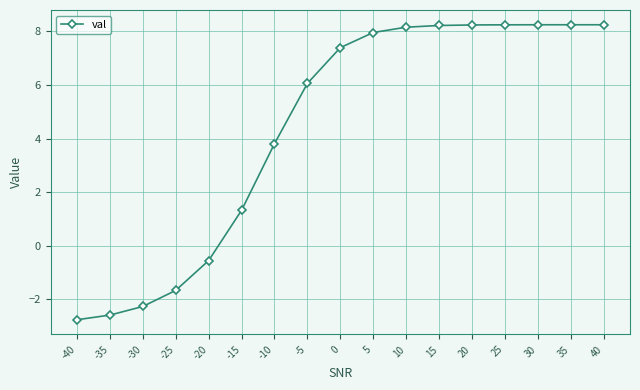

What is the sum of the values at -5 and -20?

5.5